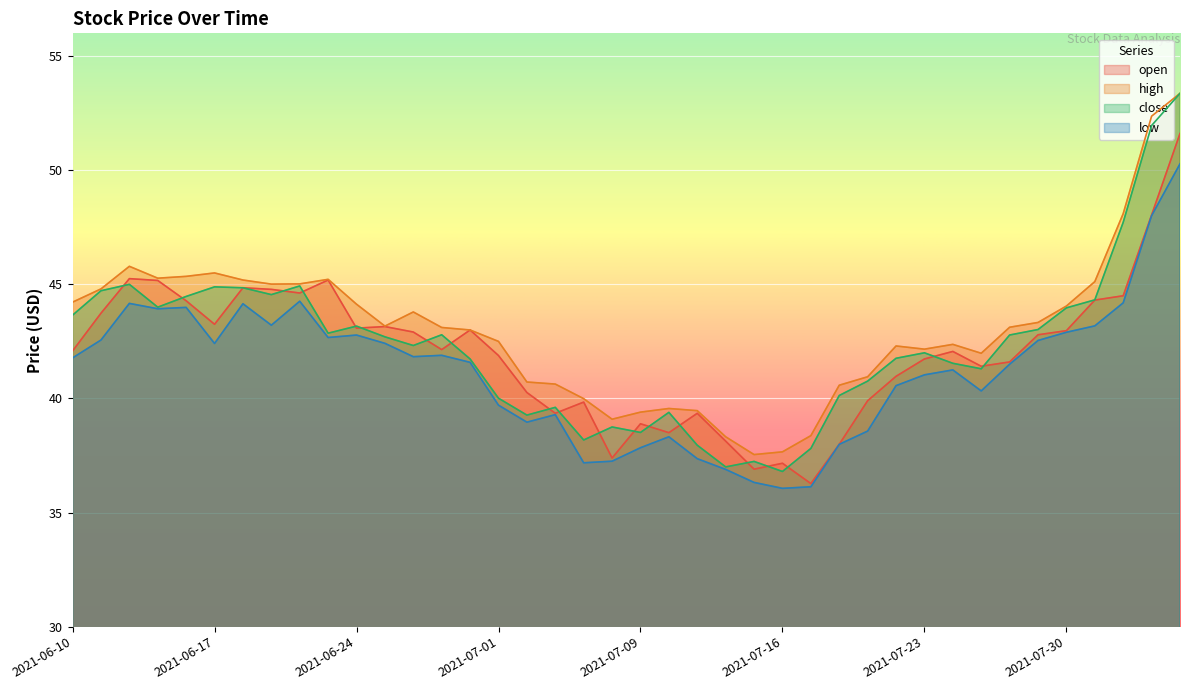

Does the chart display data point markers on the line(s)?

No